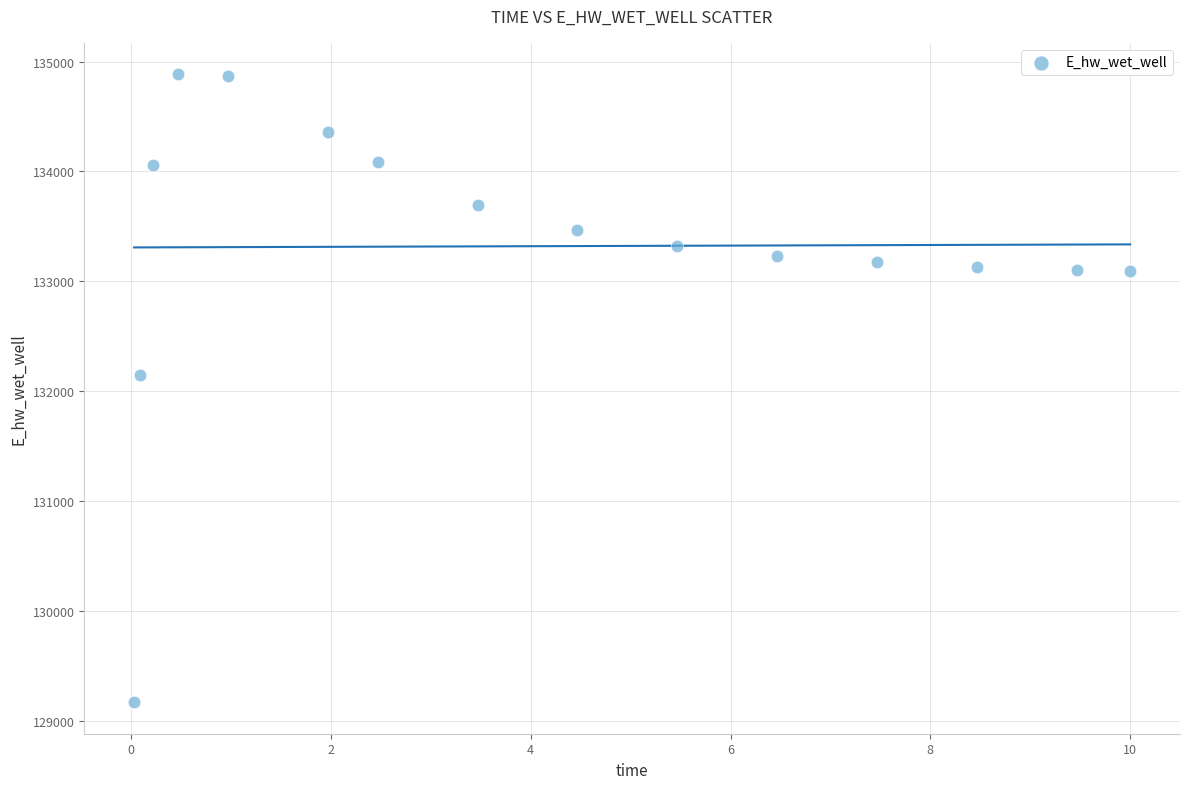

What Y value in the scatter plot is closest to 132025?

132149.9